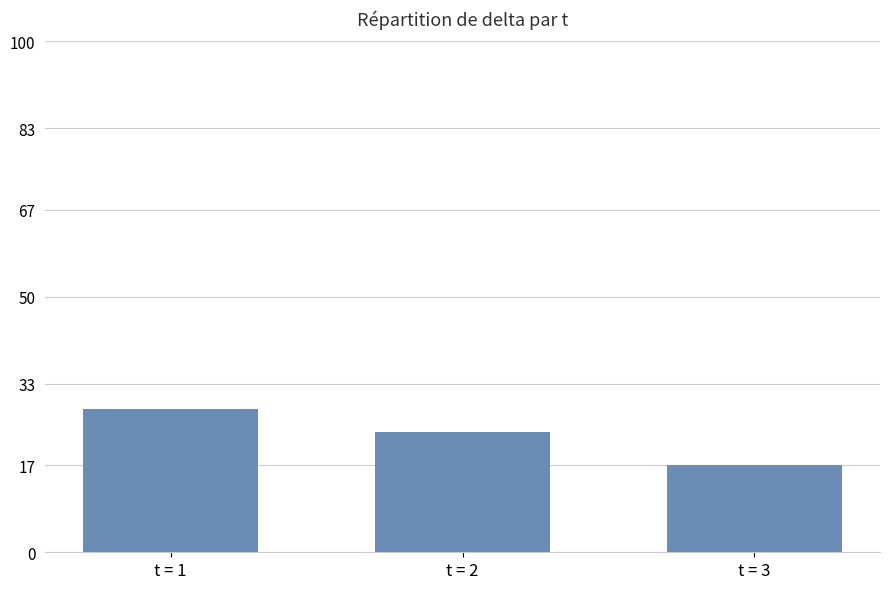

The value at t = 2 is 39.6. True or false?

False